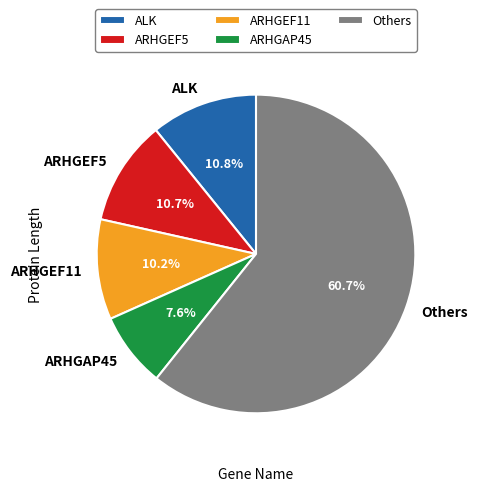

What is the smallest slice in the pie chart?

ARHGAP45